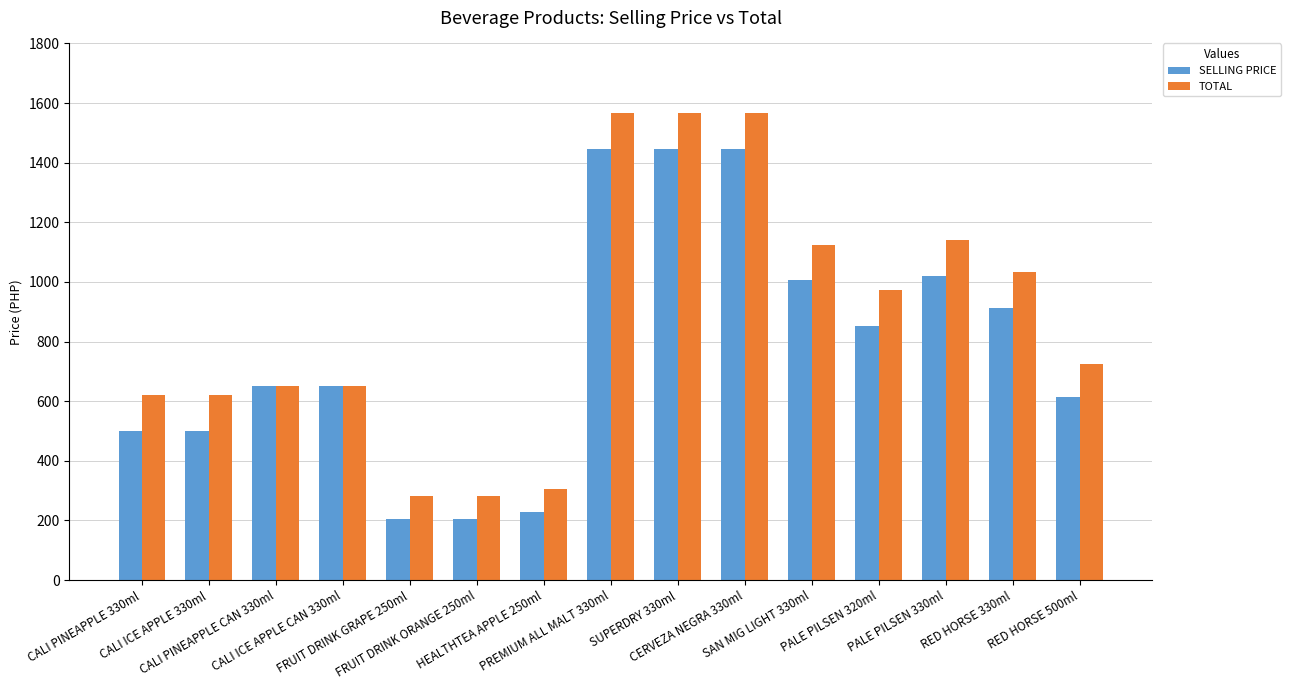

What are all the series names shown in the legend?

SELLING PRICE, TOTAL